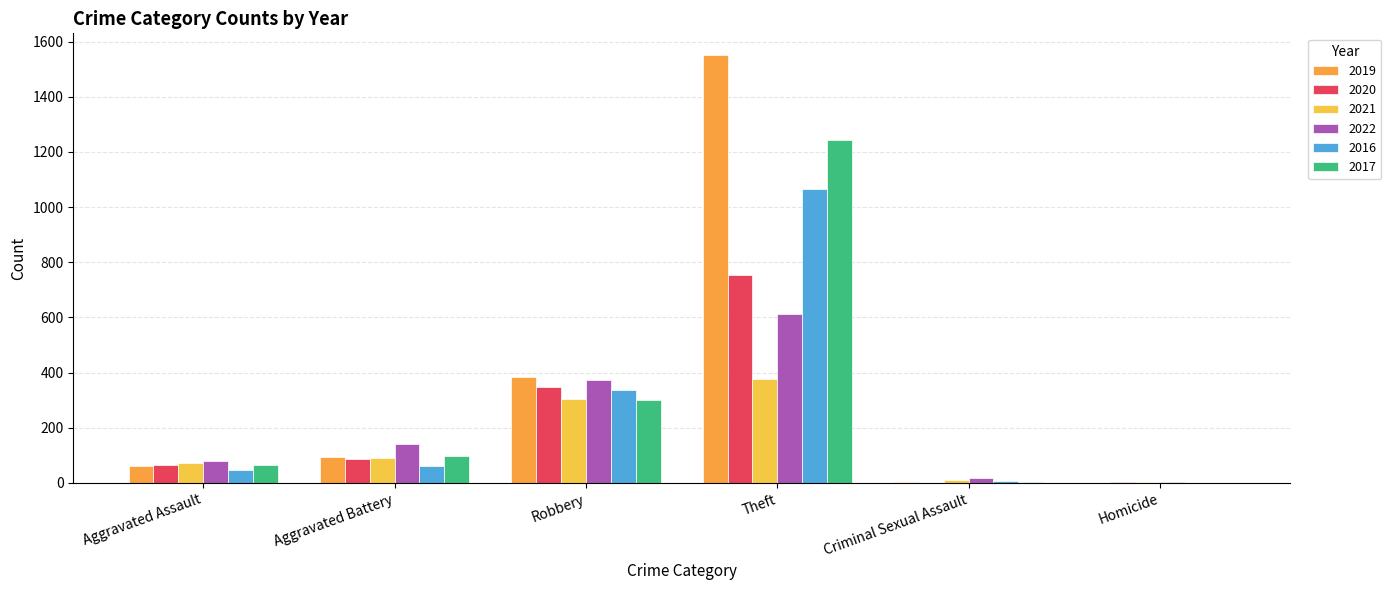

Which category has the highest value in the 2017 series?

Theft